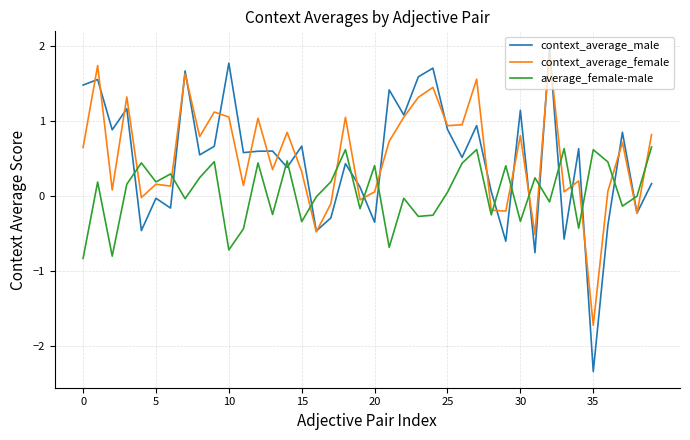

List the series in order of their peak value, lowest first.

average_female-male, context_average_female, context_average_male